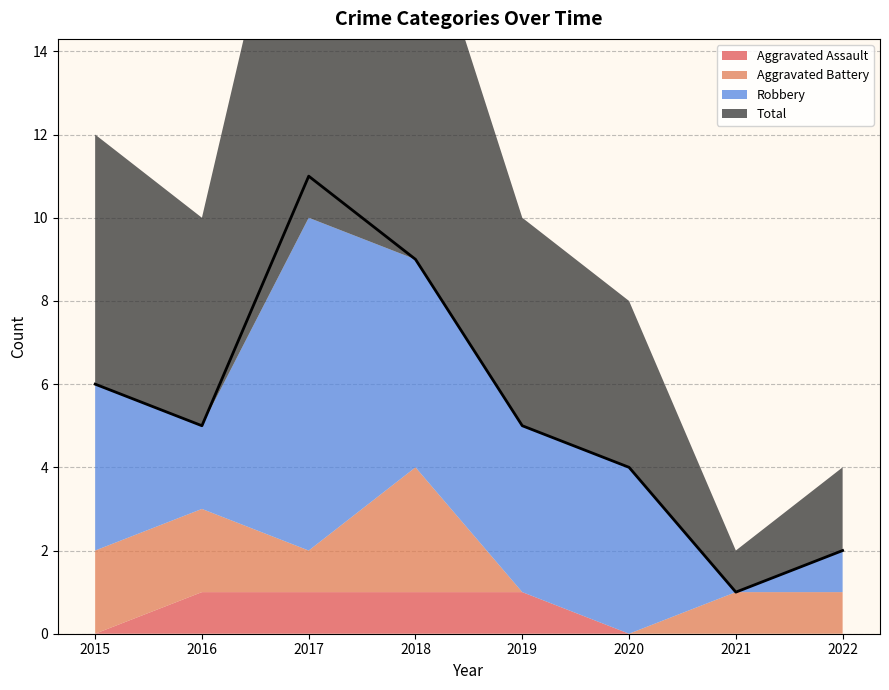

What is the difference between the highest and lowest values at 2018?

8